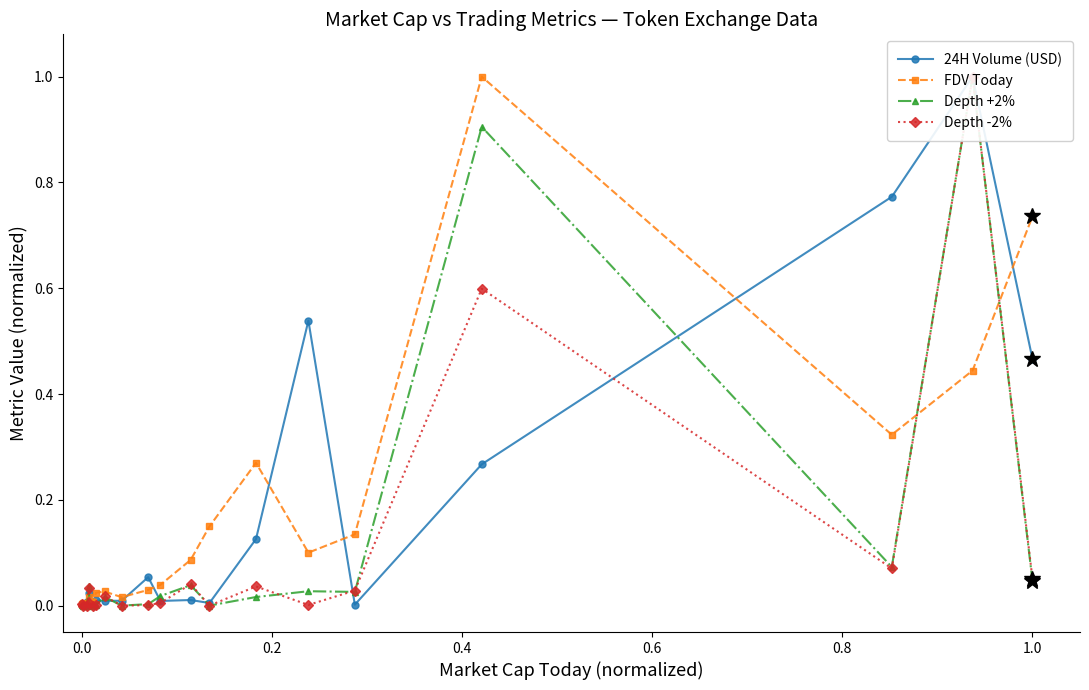

What are all the series names shown in the legend?

24H Volume (USD), FDV Today, Depth +2%, Depth -2%